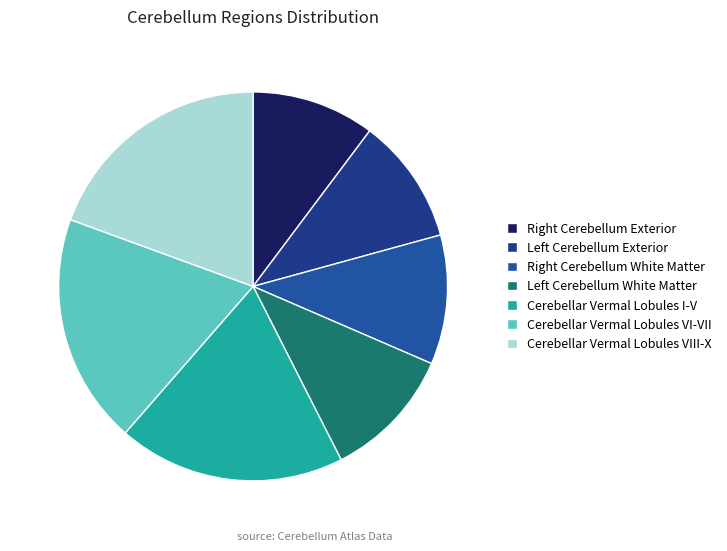

How many segments does this pie chart have?

7